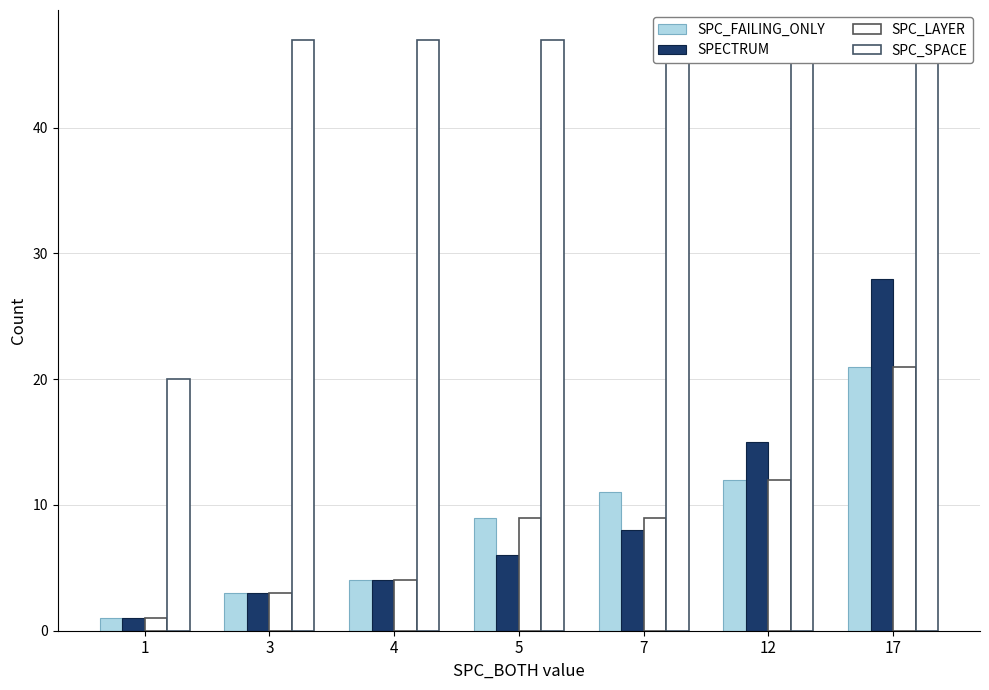

True or false: SPC_LAYER has a value of 0 at 1.

False